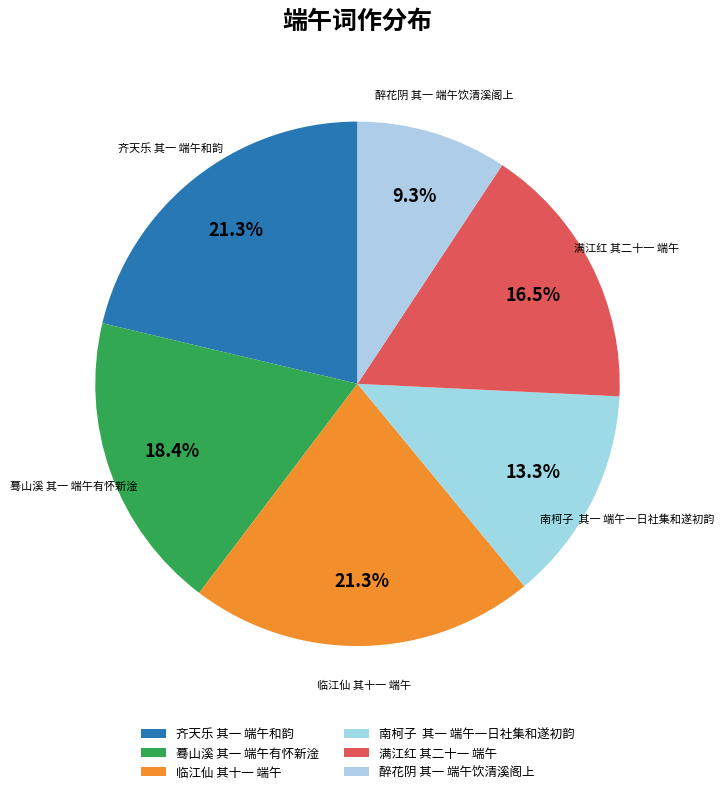

How many segments does this pie chart have?

6